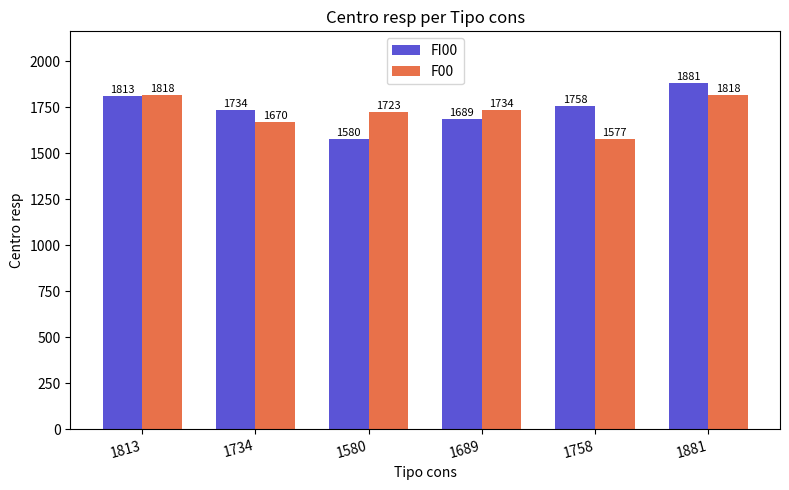

What is the lowest value of the F00 series?

1577